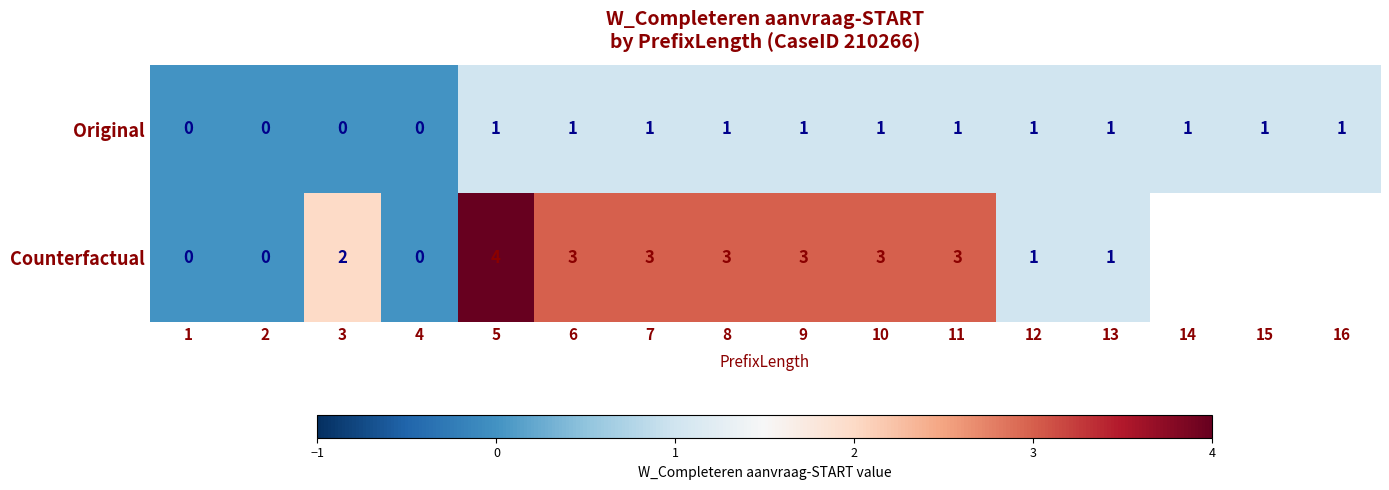

The value of Original at 11 is 1. True or false?

True